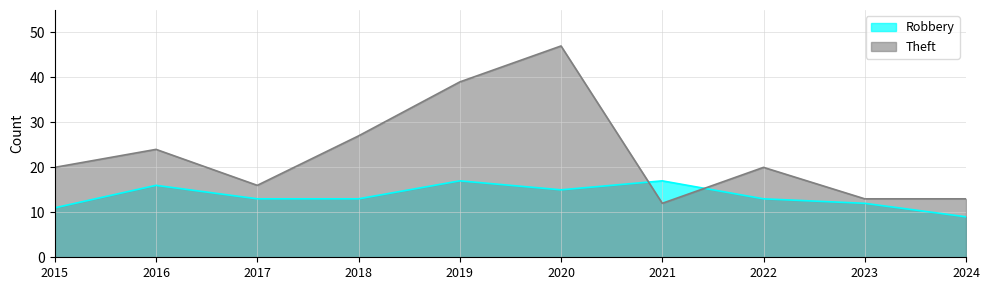

At which label is Theft closest to 29?

2018